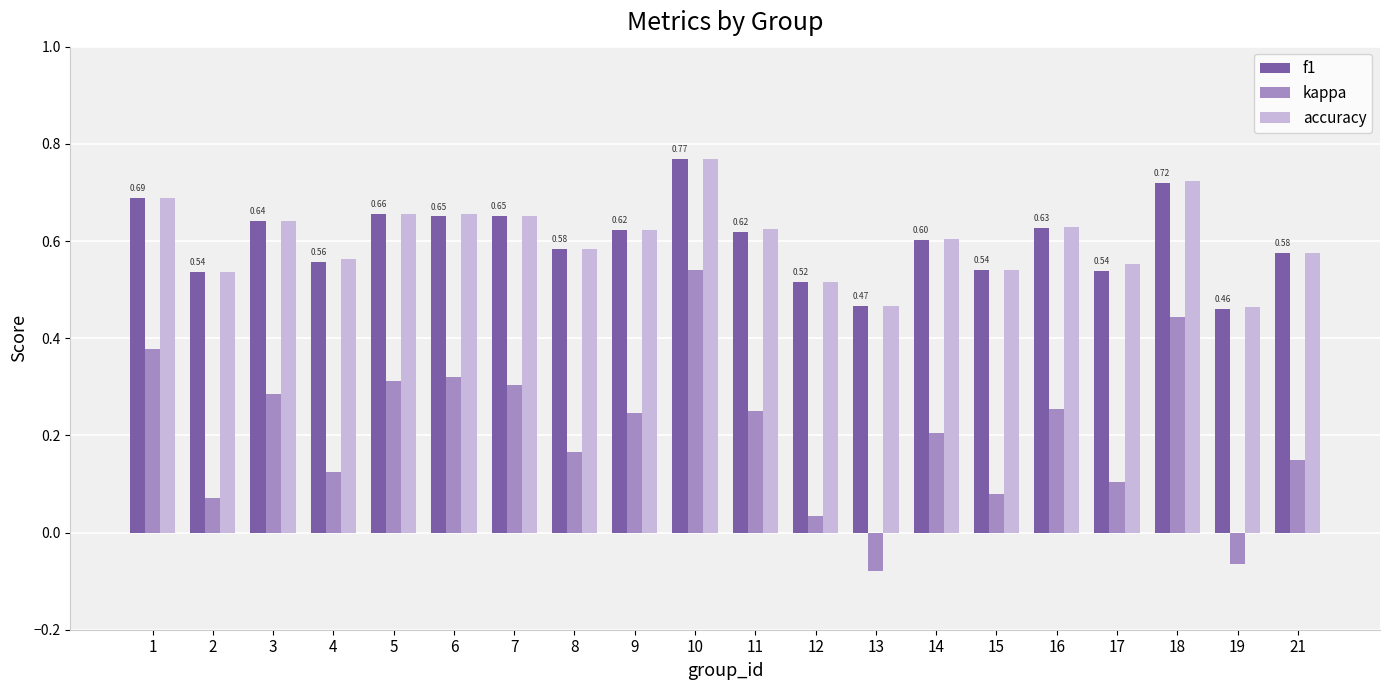

At how many categories does at least one series exceed 0?

20